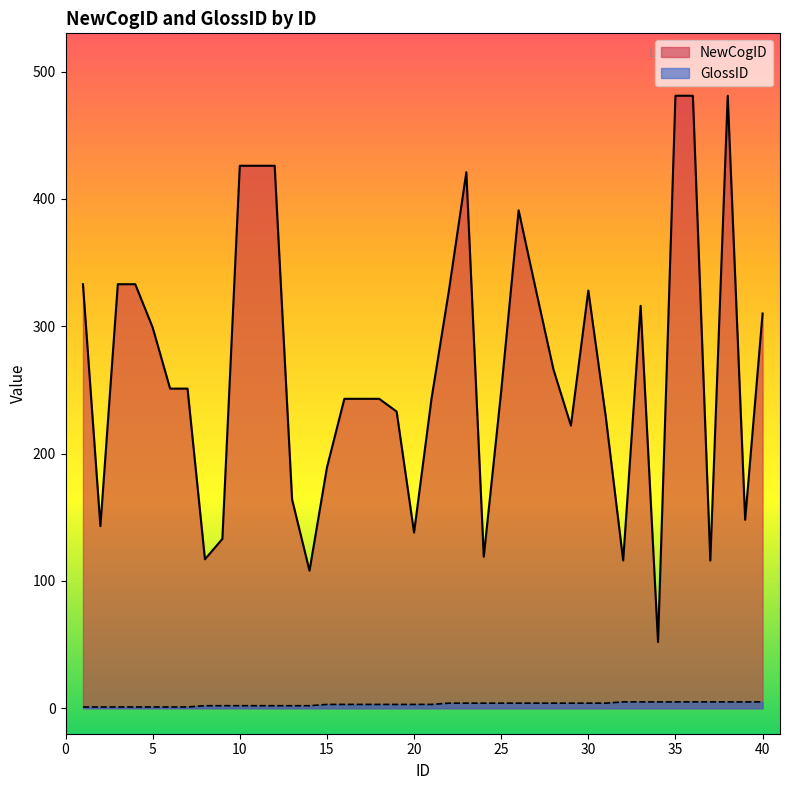

Which series has the widest spread of values?

NewCogID